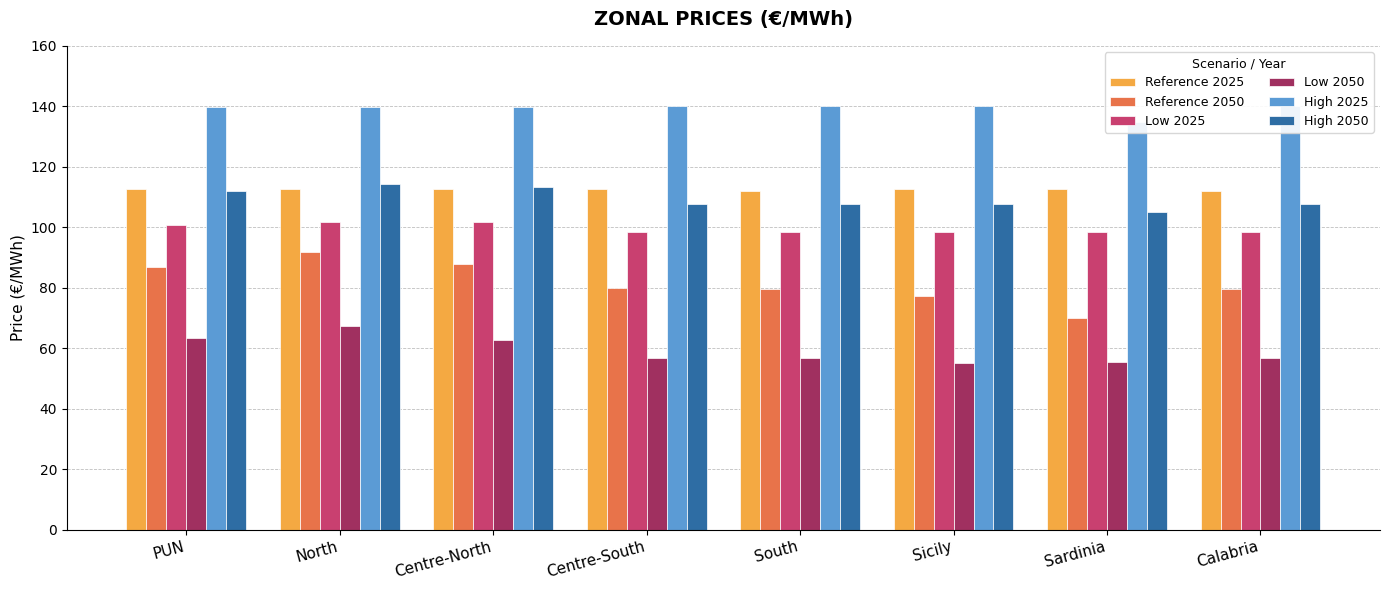

True or false: Reference 2050 has a value of 79.9 at Centre-South.

True